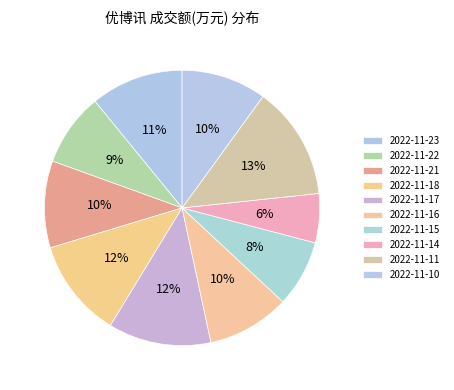

Does 2022-11-10 account for over 50% of the chart?

No